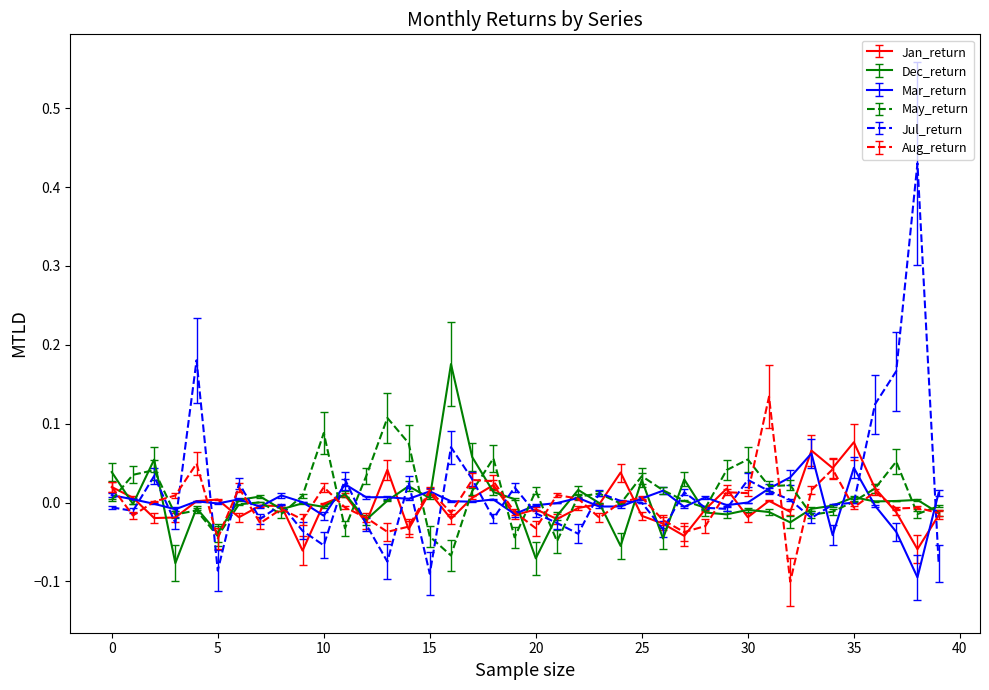

Rank the series by their maximum value, from lowest to highest.

Mar_return, Jan_return, May_return, Aug_return, Dec_return, Jul_return